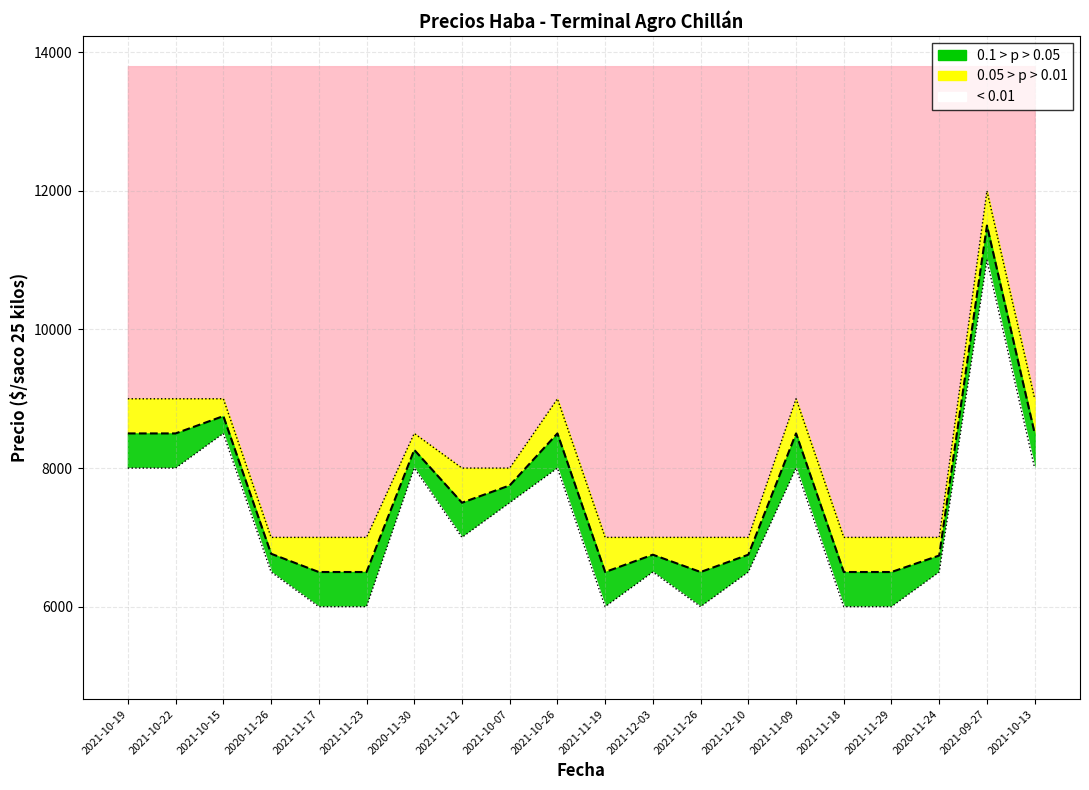

At which category does the data reach its first local valley?

2021-11-12